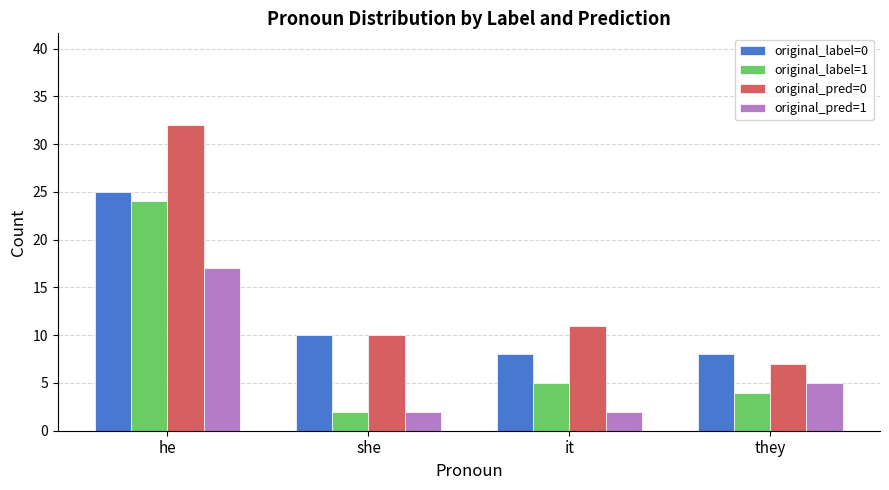

The original_pred=0 series shows 43 at he. True or false?

False